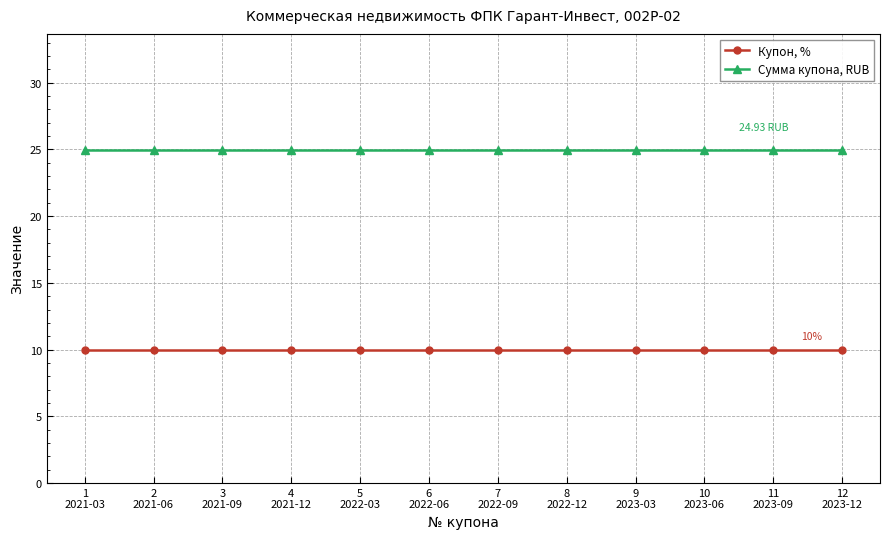

Does the chart display data point markers on the line(s)?

Yes